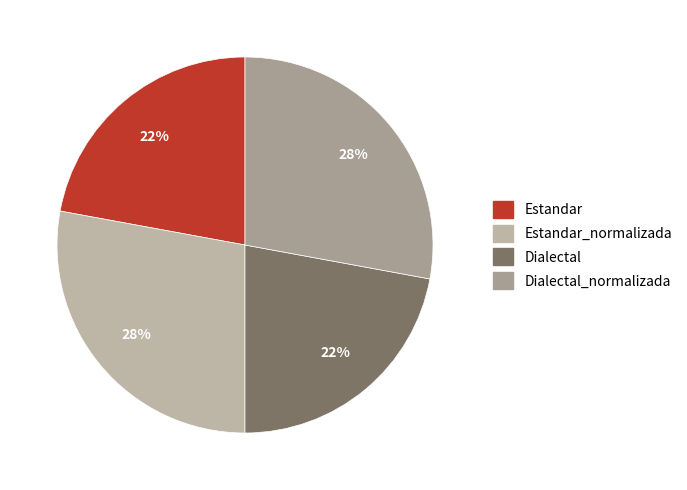

Rank the categories by value from lowest to highest.

Estandar, Dialectal, Estandar_normalizada, Dialectal_normalizada